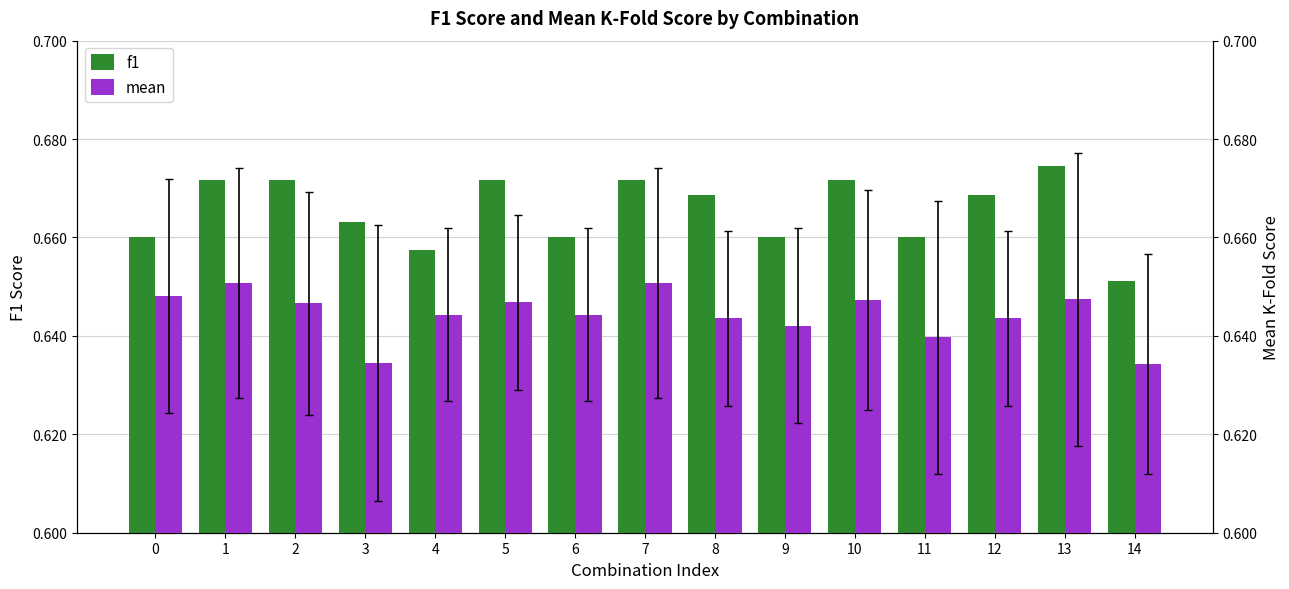

What is the maximum value for f1?

0.7